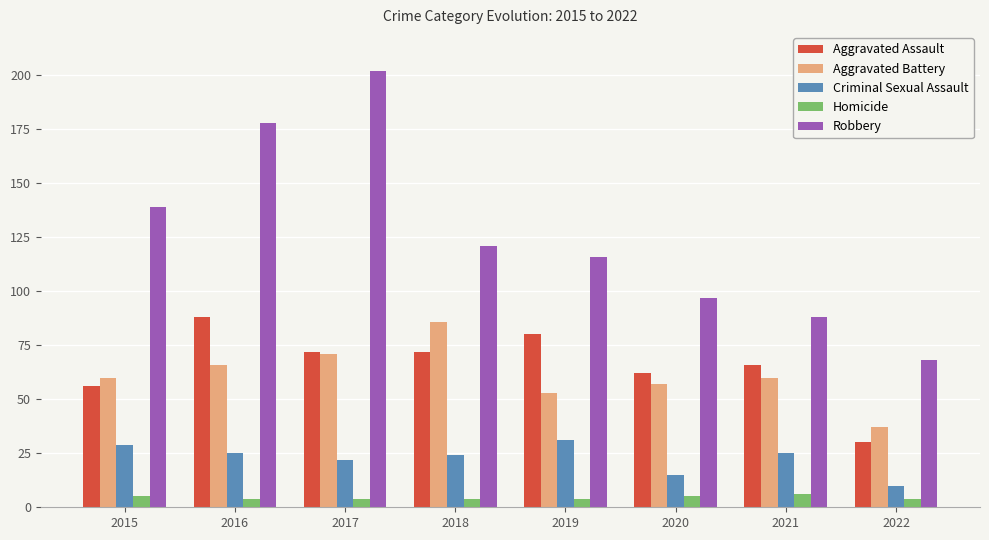

Is it true that Robbery equals 196 at 2015?

False